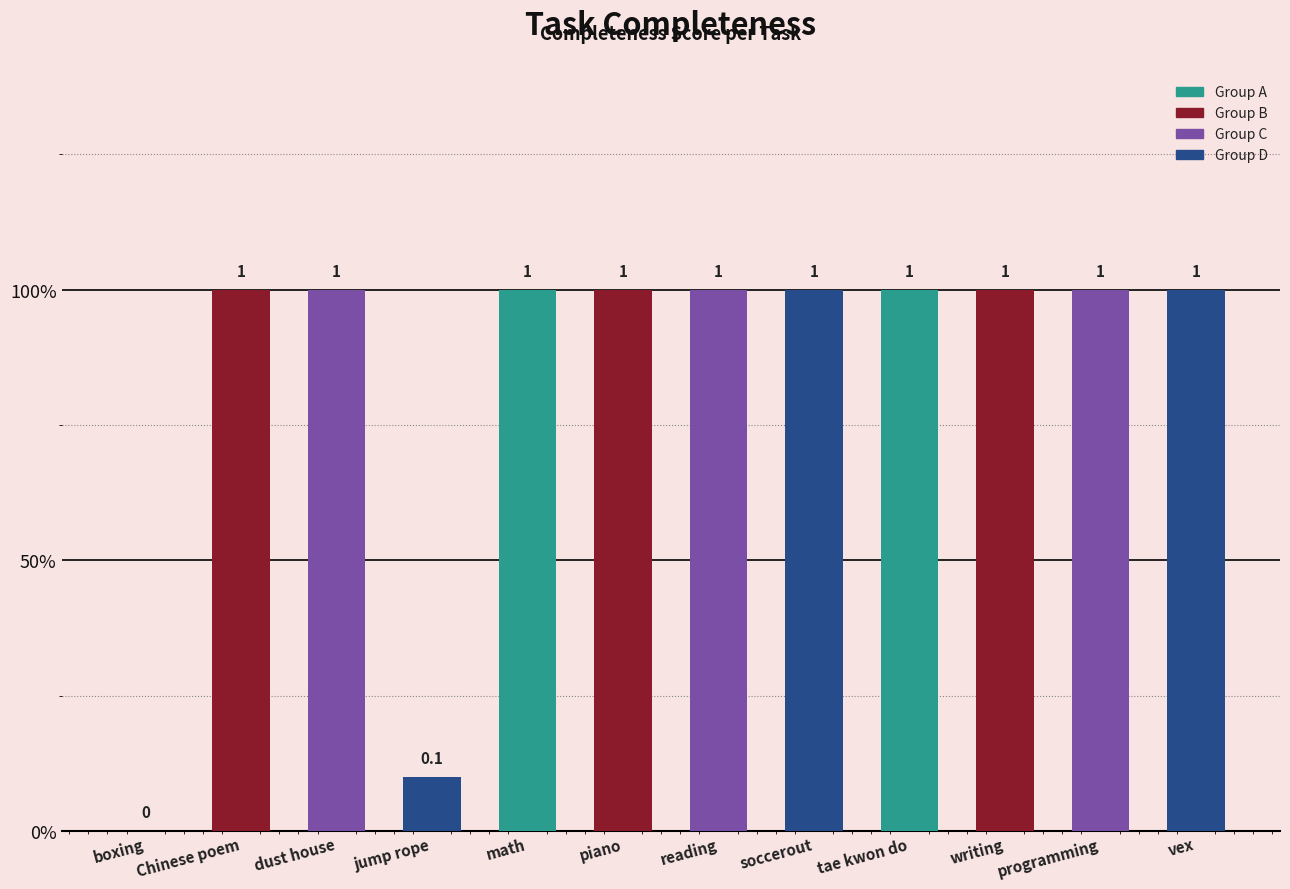

Are the bars horizontal?

No